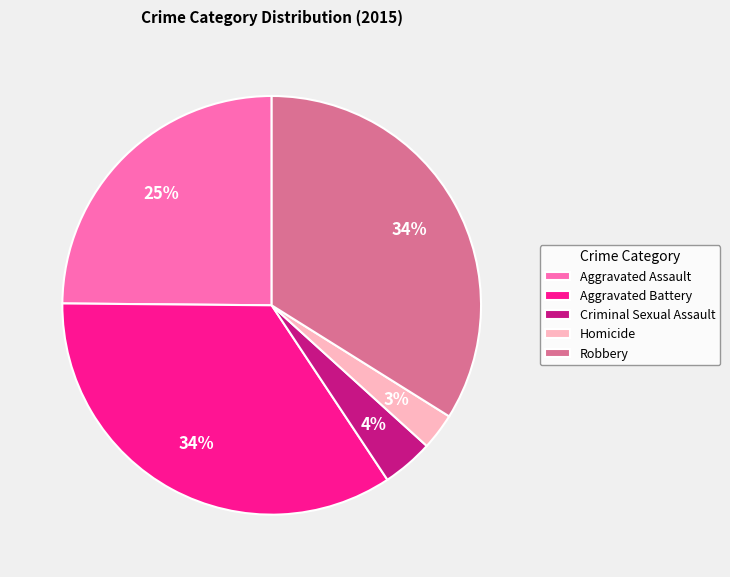

What percentage is the Robbery slice, to the nearest percent?

34%